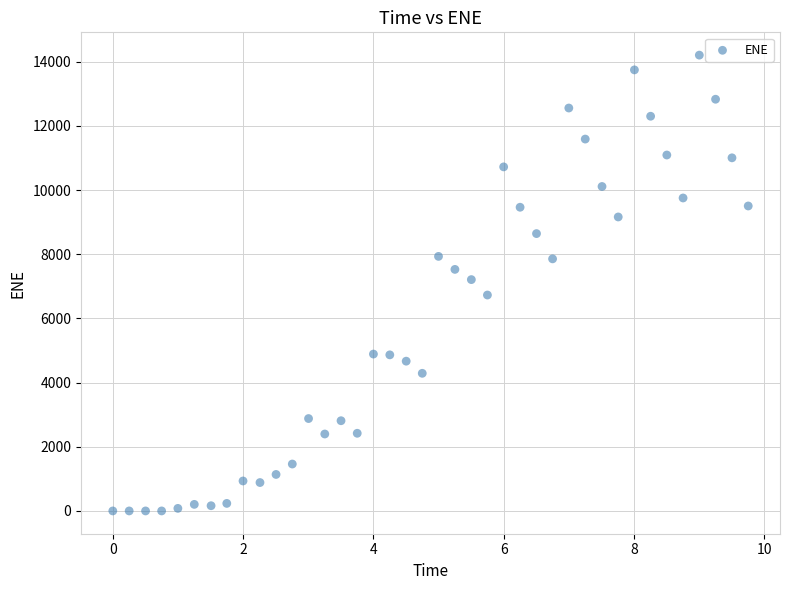

What is the range of X values (max minus min)?

9.8